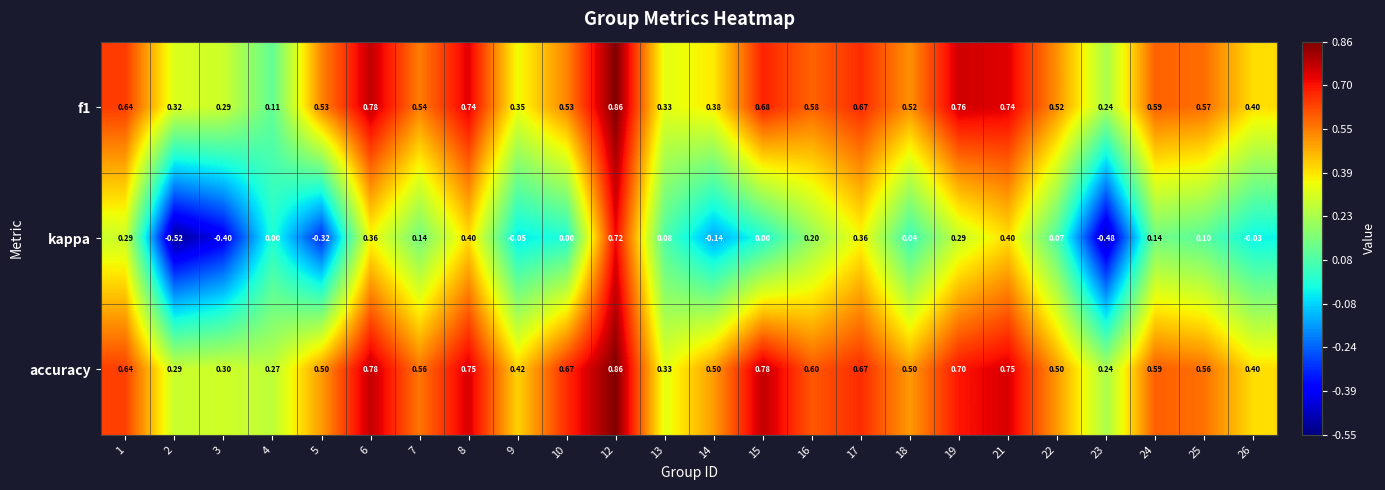

Is the value of accuracy at 9 greater than the value of kappa at 19?

Yes